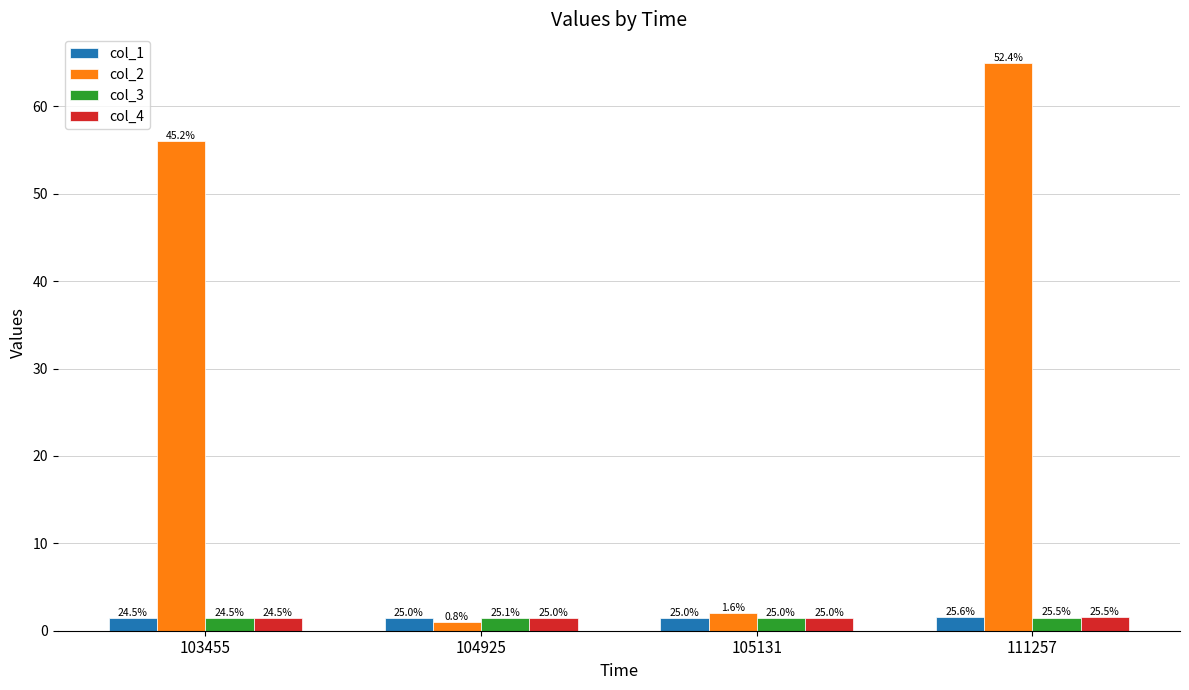

Which category has the lowest value in the col_1 series?

103455